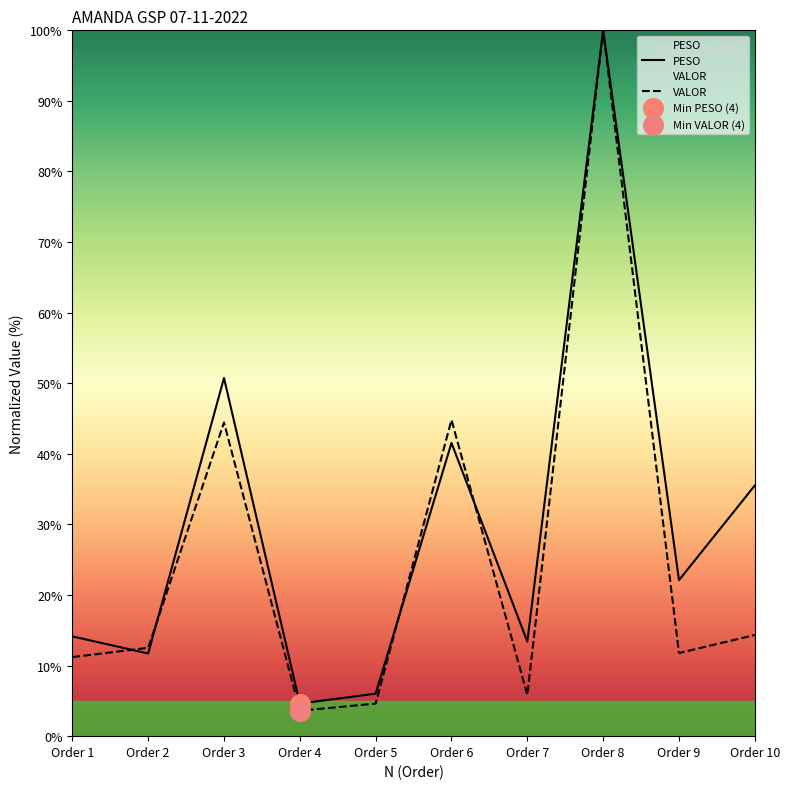

What is the total value across all series at Order 1?

25.3